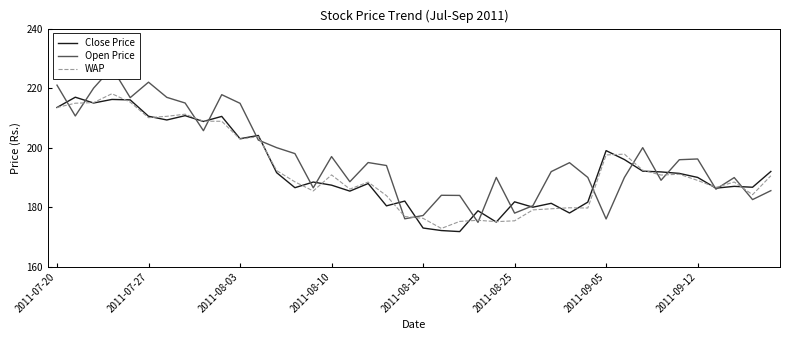

How many series are shown in this chart?

3